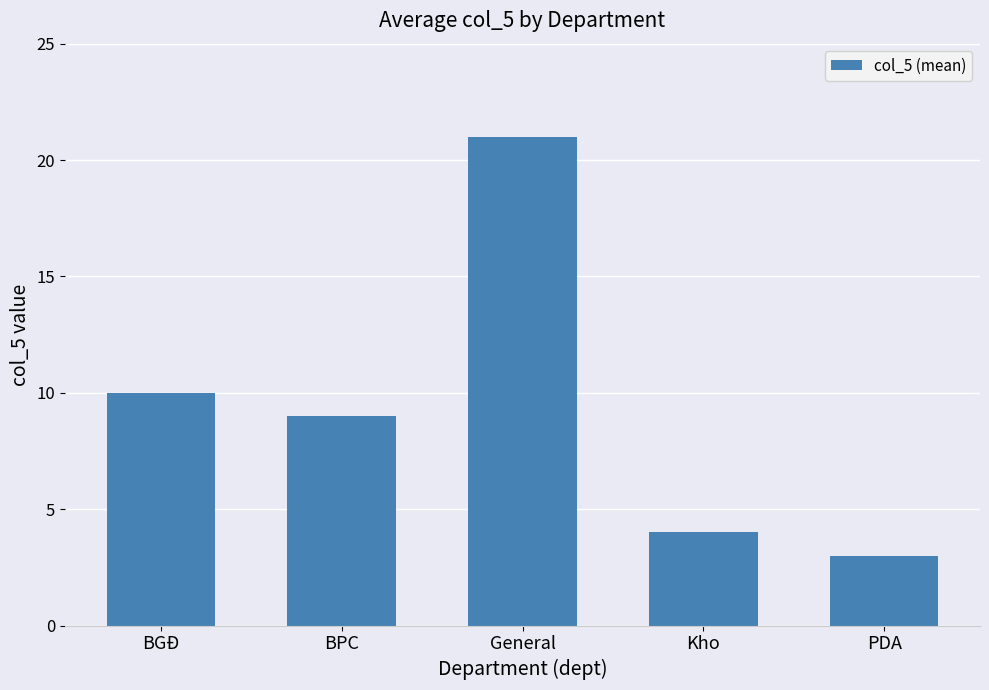

Between BGĐ and Kho, which is larger?

BGĐ